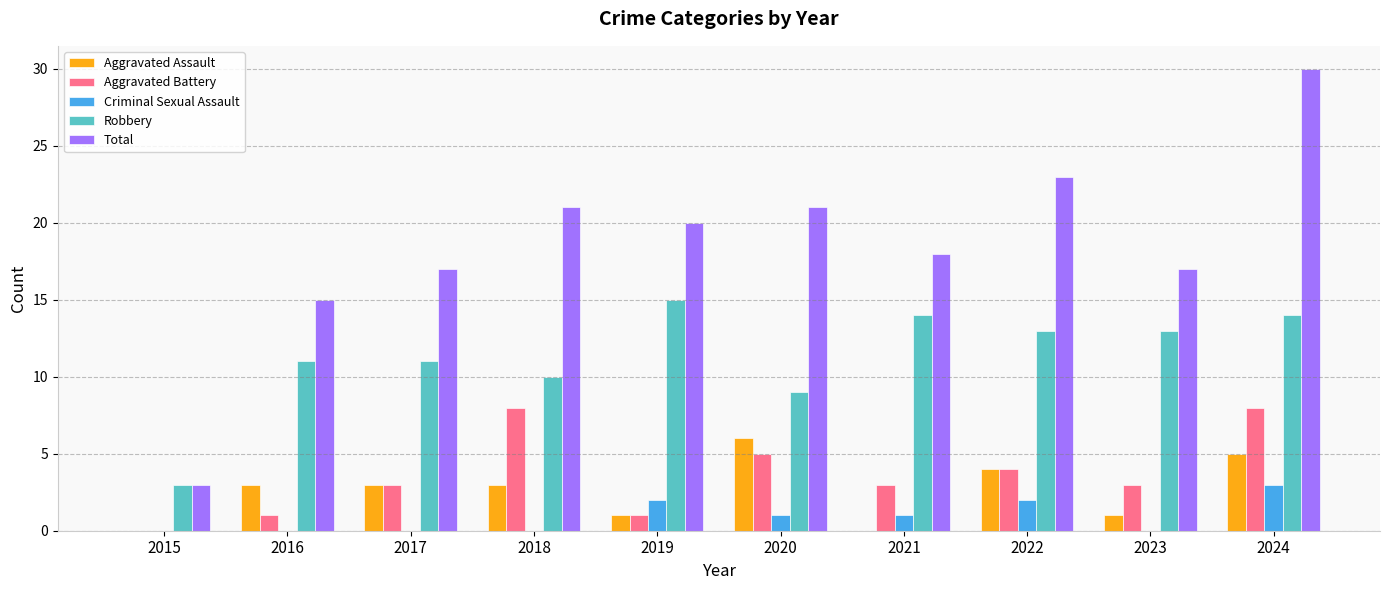

What is the spread (max minus min) of values at 2023?

17